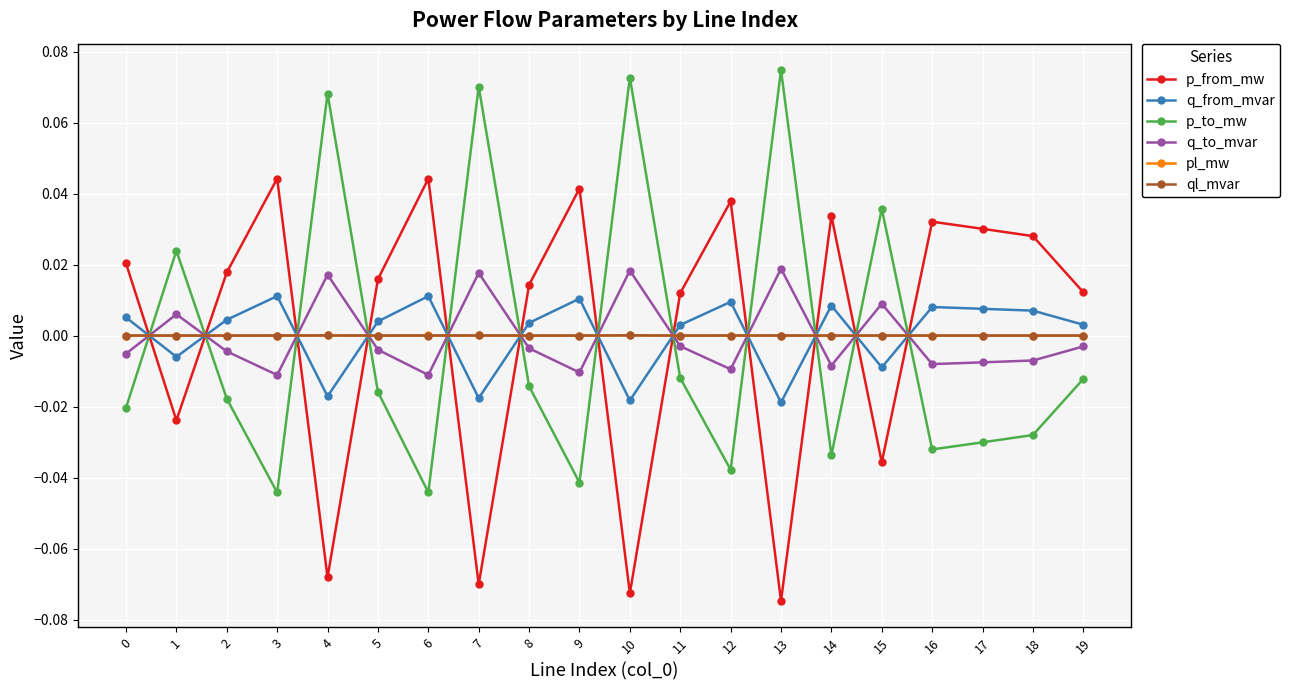

True or false: q_to_mvar has more than 0 interior local peaks.

True